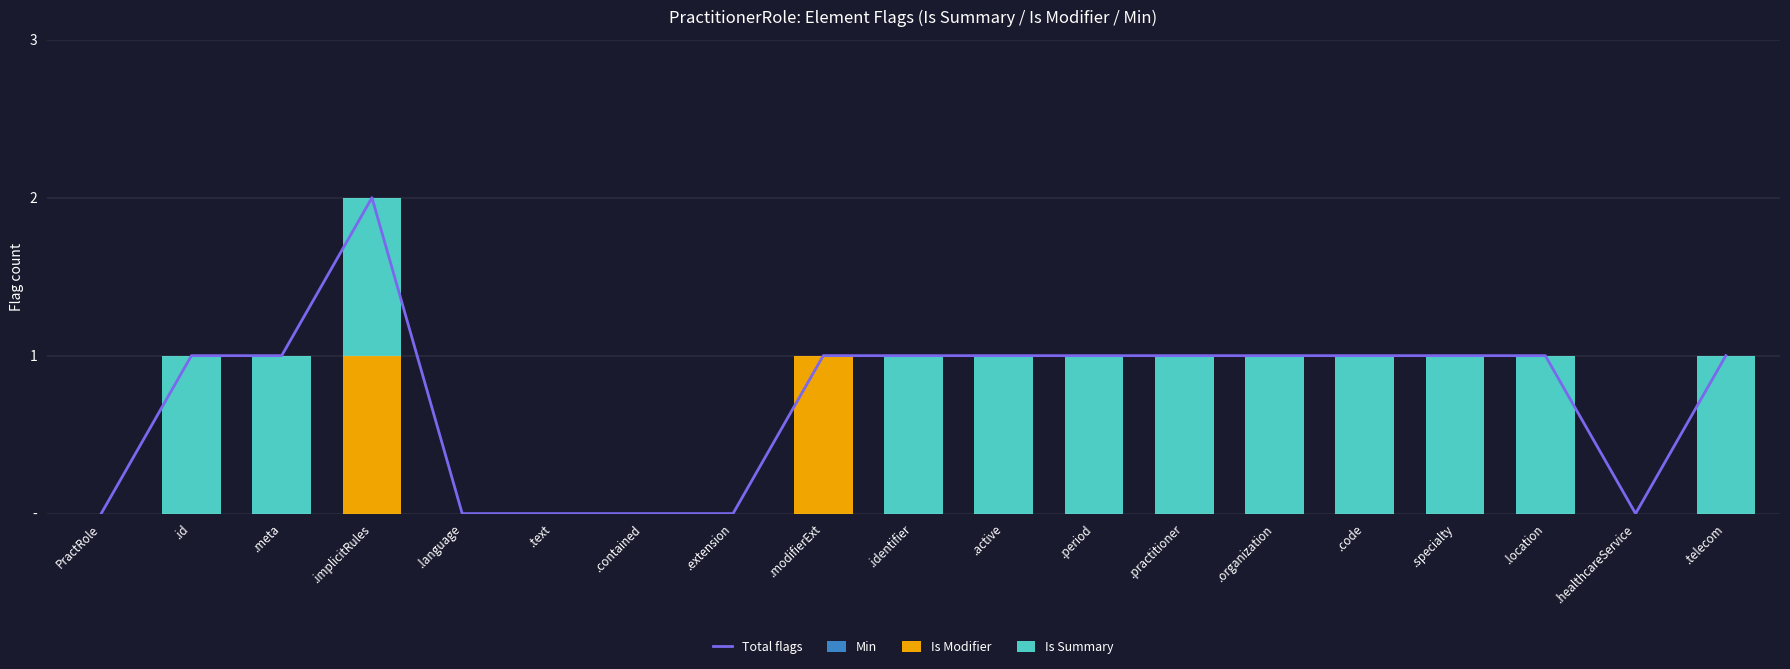

Count the number of categories in the chart.

19